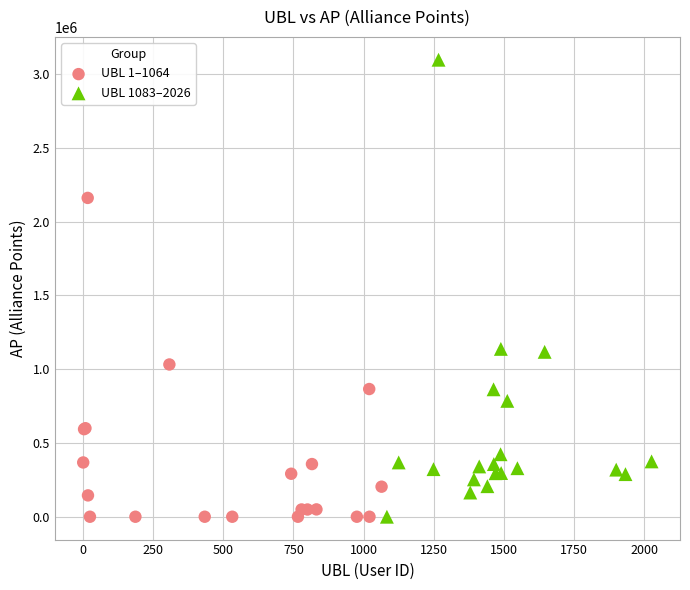

Which series has the largest Y range (max minus min)?

UBL 1083–2026